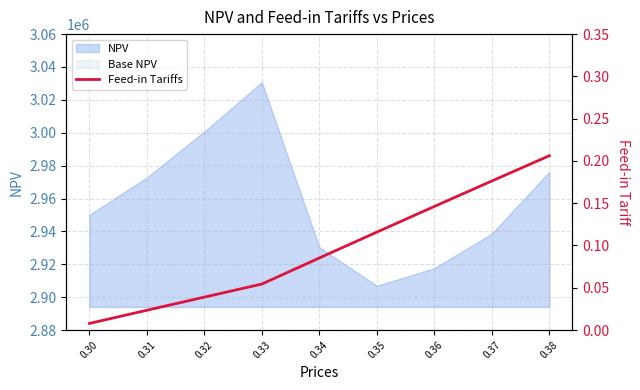

What is the change in value from 0.34 to 0.37?

+0.1